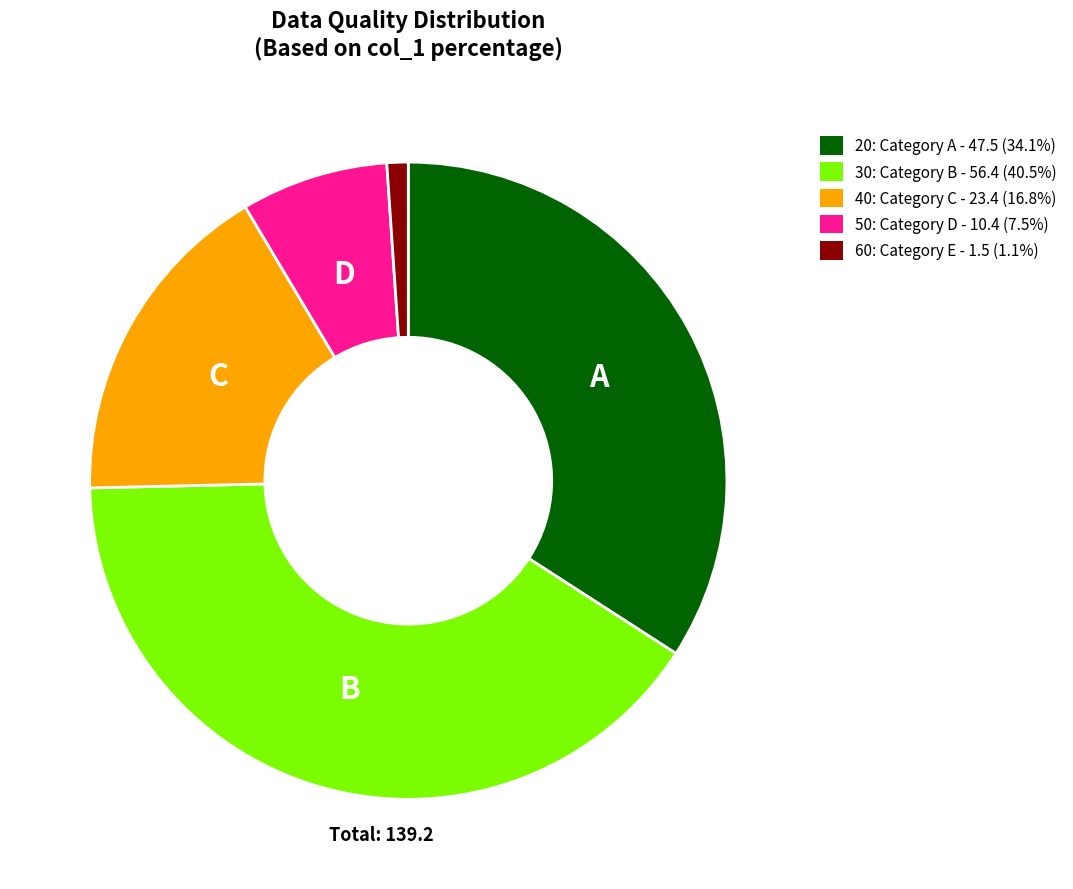

Approximately how many times larger is the value at 20 compared to 30?

0.8